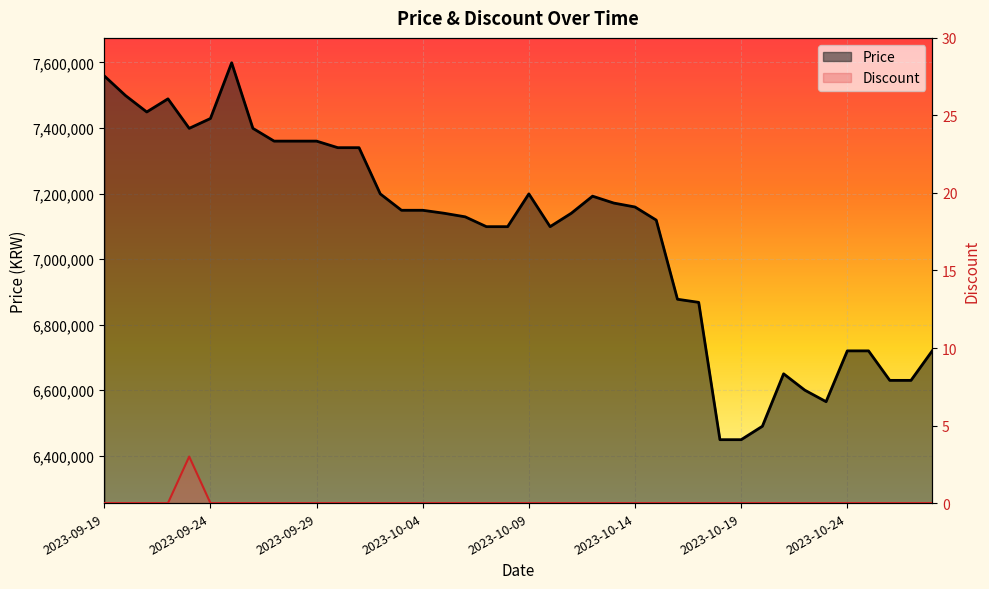

Between 2023-10-14 and 27, which is larger?

2023-10-14